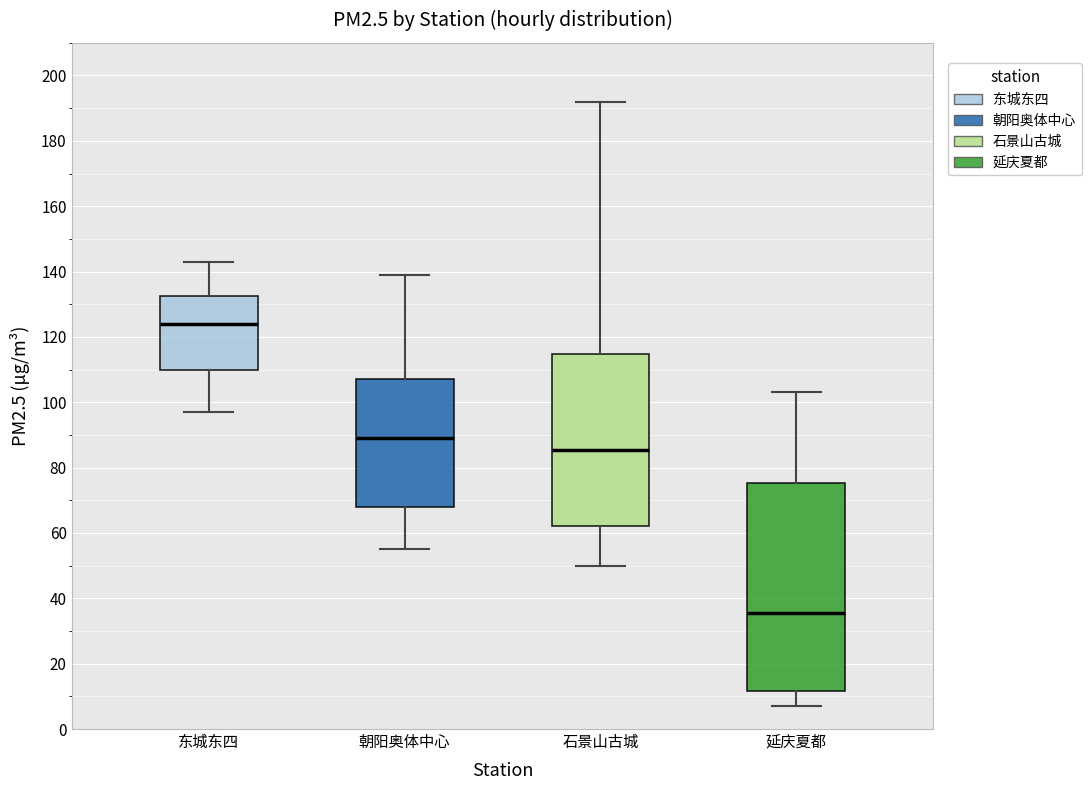

Which box's median line is the highest?

东城东四